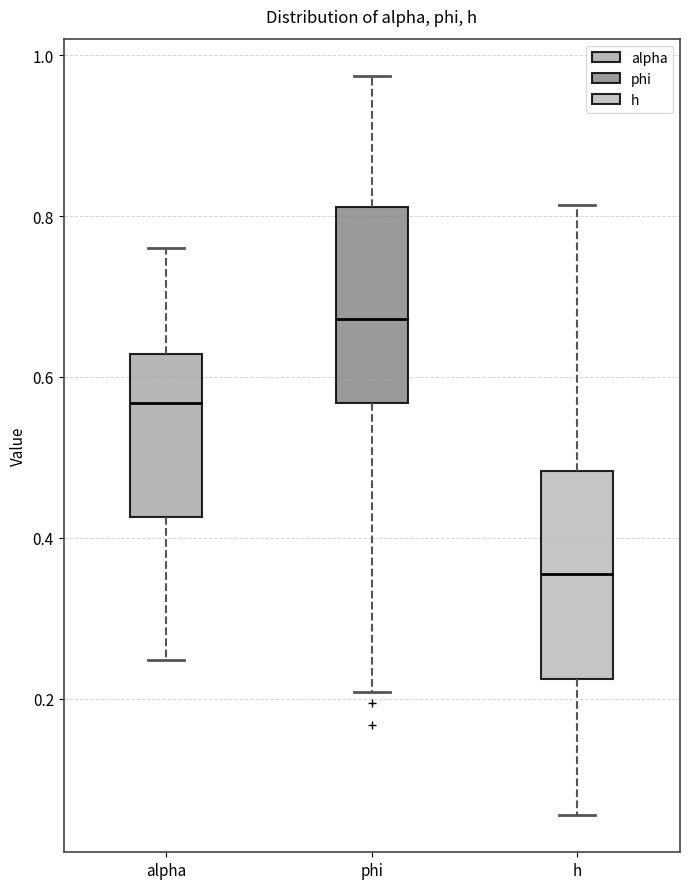

Where does the lower whisker of the box for alpha end on the y-axis? The values are not printed on the chart, so give them approximately, as read against the axis.

0.24